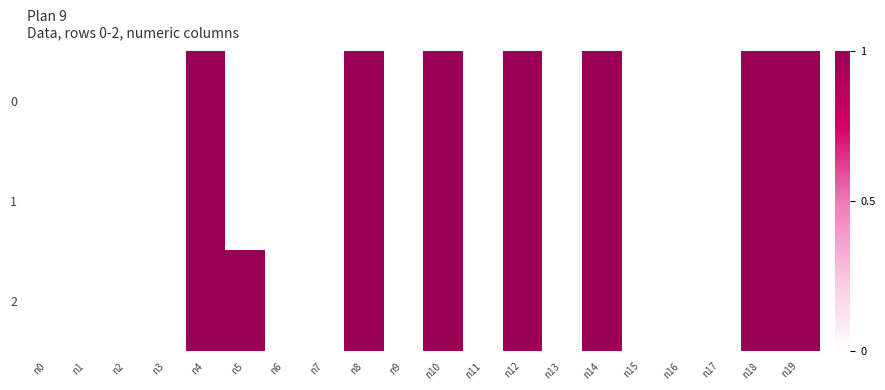

Reading left to right, what are all the values shown in this chart?

0: n0=0	n1=0	n2=0	n3=0	n4=1	n5=0	n6=0	n7=0	n8=1	n9=0	n10=1	n11=0	n12=1	n13=0	n14=1	n15=0	n16=0	n17=0	n18=1	n19=1
1: n0=0	n1=0	n2=0	n3=0	n4=1	n5=0	n6=0	n7=0	n8=1	n9=0	n10=1	n11=0	n12=1	n13=0	n14=1	n15=0	n16=0	n17=0	n18=1	n19=1
2: n0=0	n1=0	n2=0	n3=0	n4=1	n5=1	n6=0	n7=0	n8=1	n9=0	n10=1	n11=0	n12=1	n13=0	n14=1	n15=0	n16=0	n17=0	n18=1	n19=1